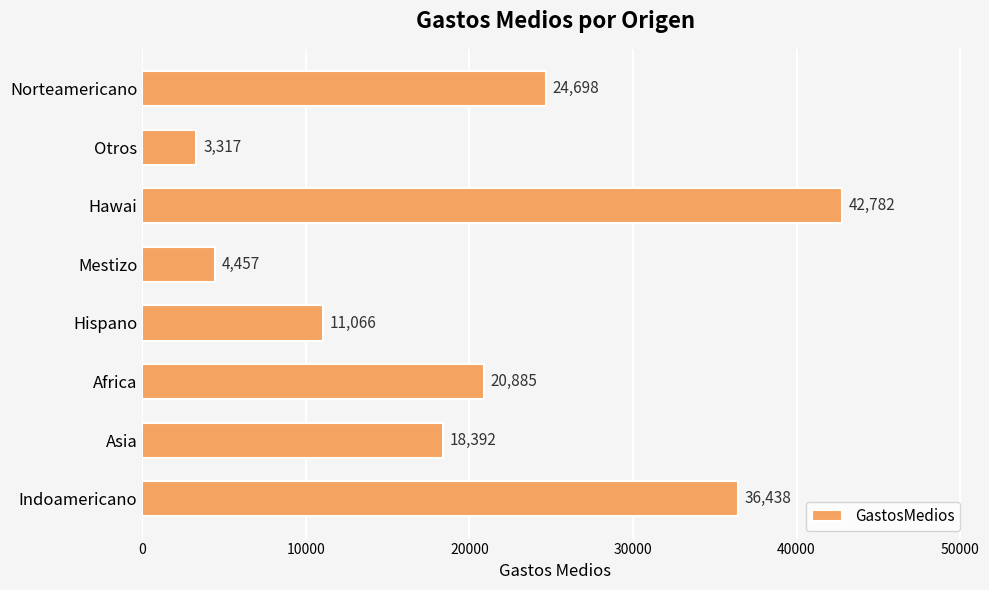

The value at Mestizo is 2178. True or false?

False